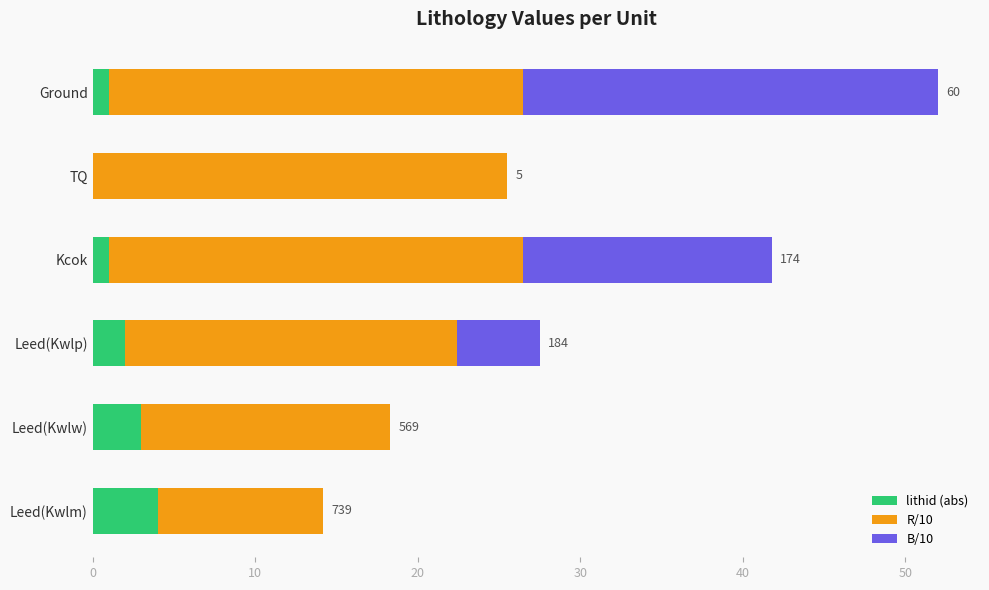

What is the sum of all lithid (abs) values?

11.0